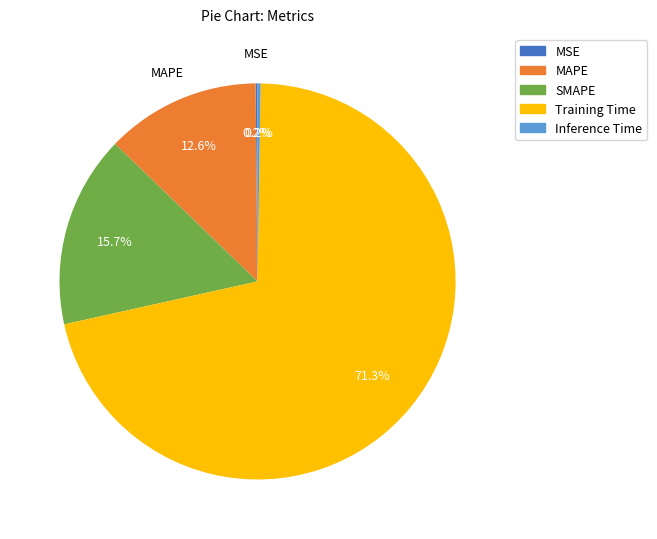

Is there any slice that represents more than half of the pie?

Yes